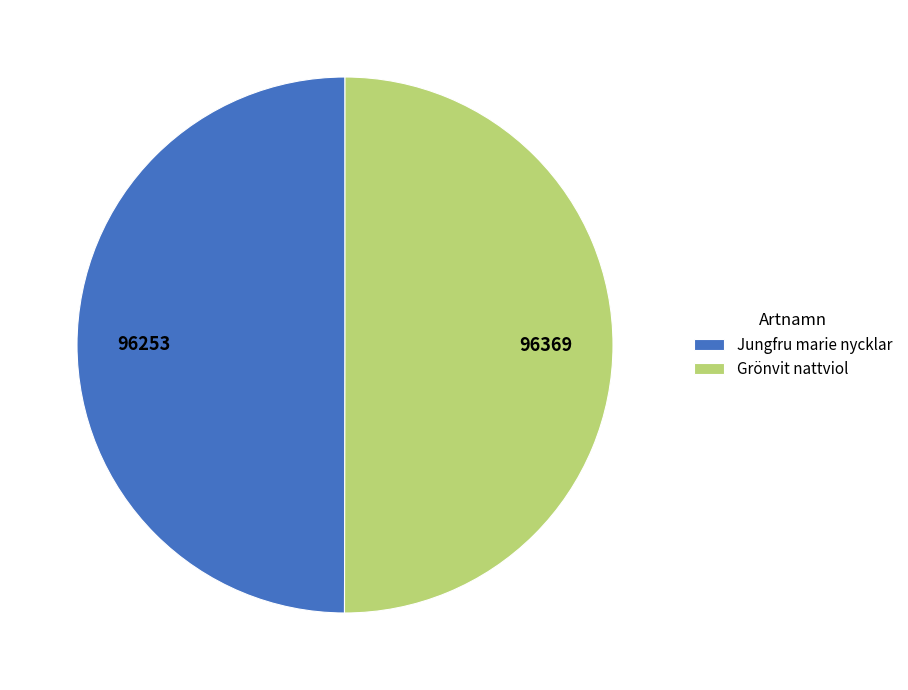

True or false: Jungfru marie nycklar accounts for 62% of the total.

False